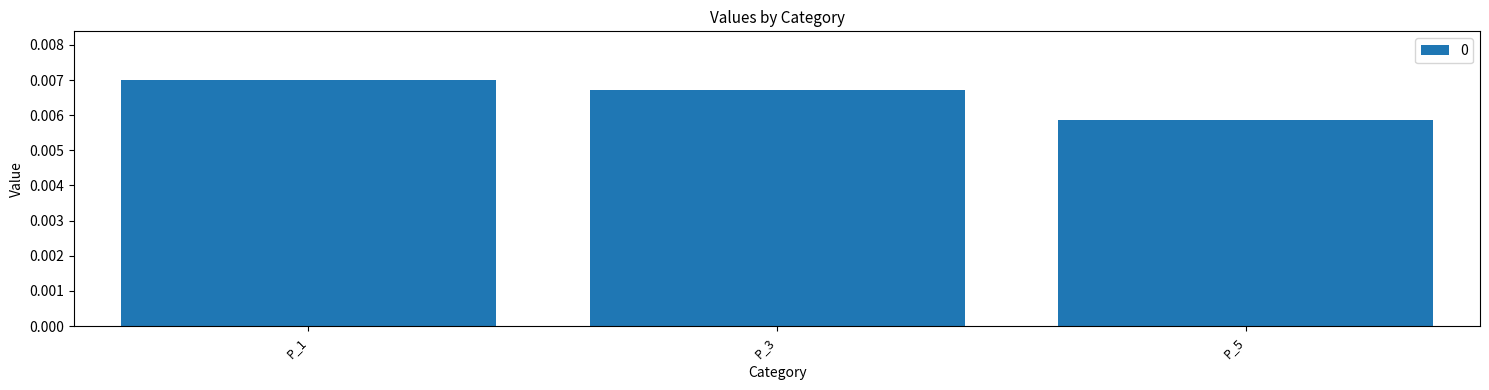

Between P_1 and P_3, which is larger?

P_1